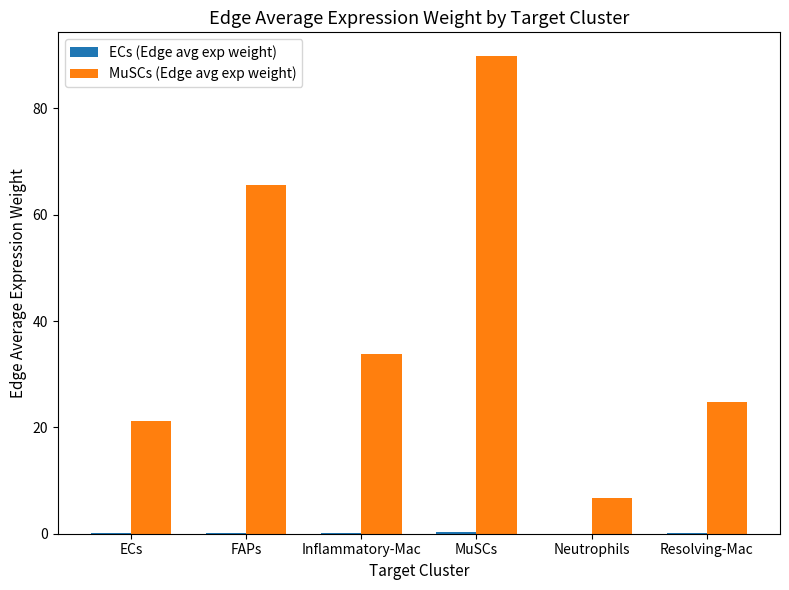

At which category does the chart reach its peak across all series?

MuSCs